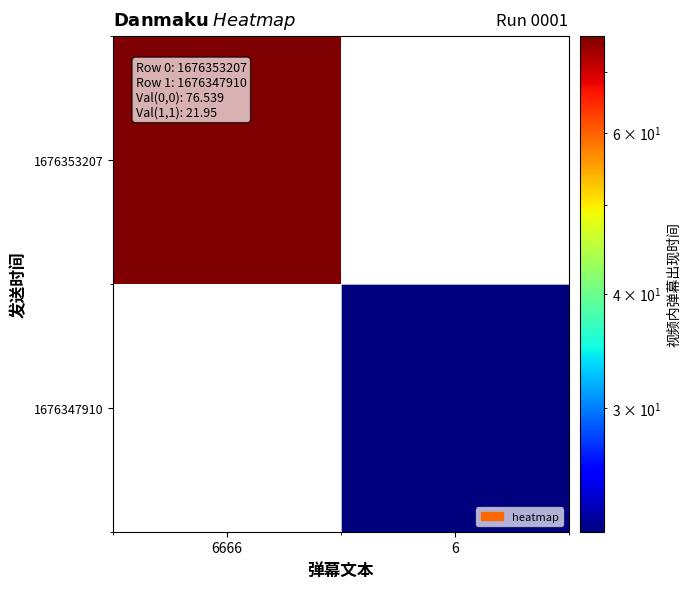

Which series has the largest total across all categories?

1676353207